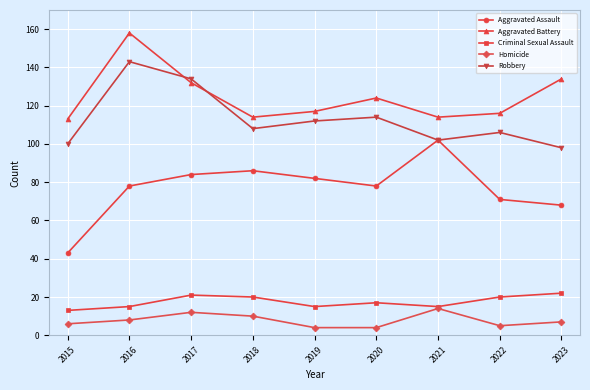

What is the sum of the Aggravated Battery values at 2021 and 2023?

248